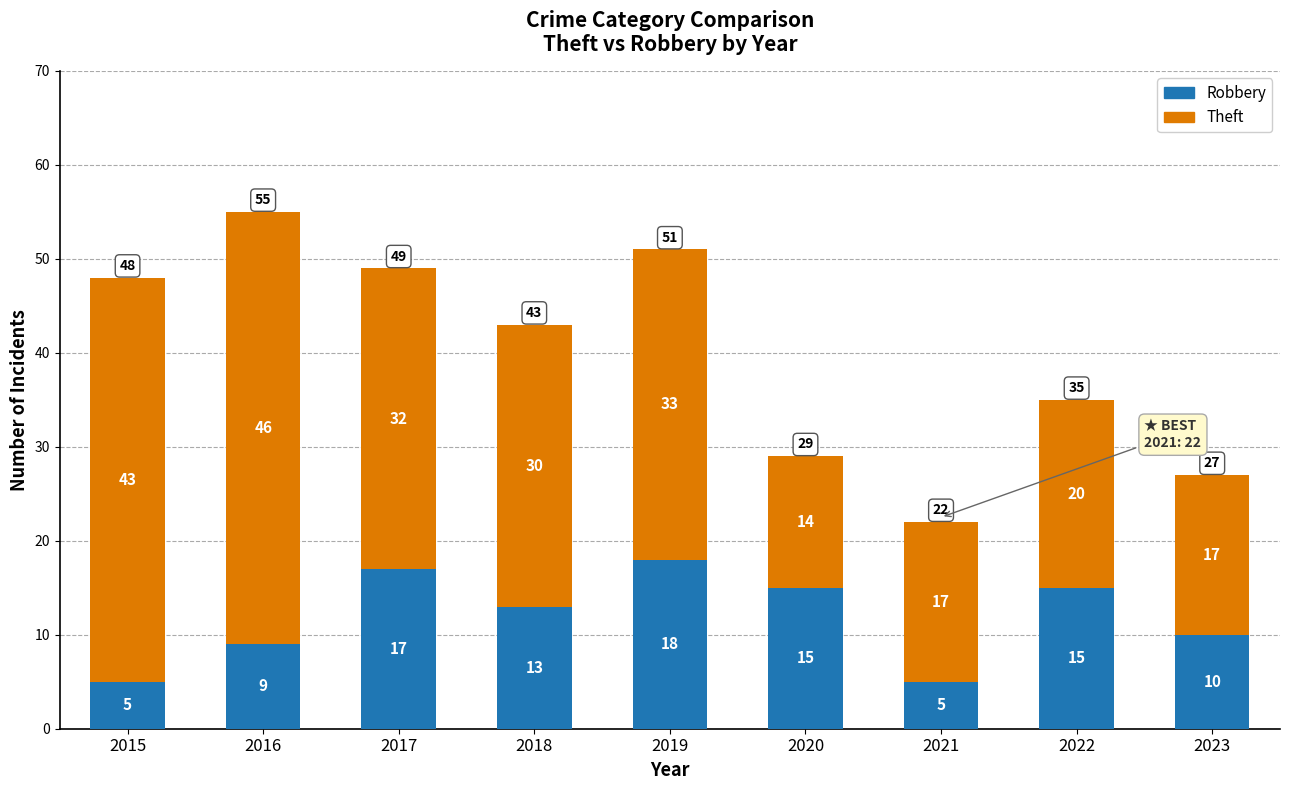

How many distinct data groups are displayed?

2